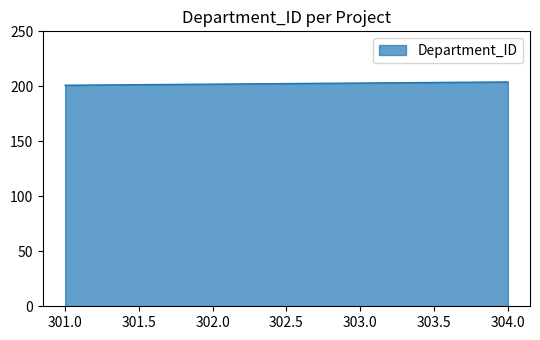

What is the smallest value displayed?

201